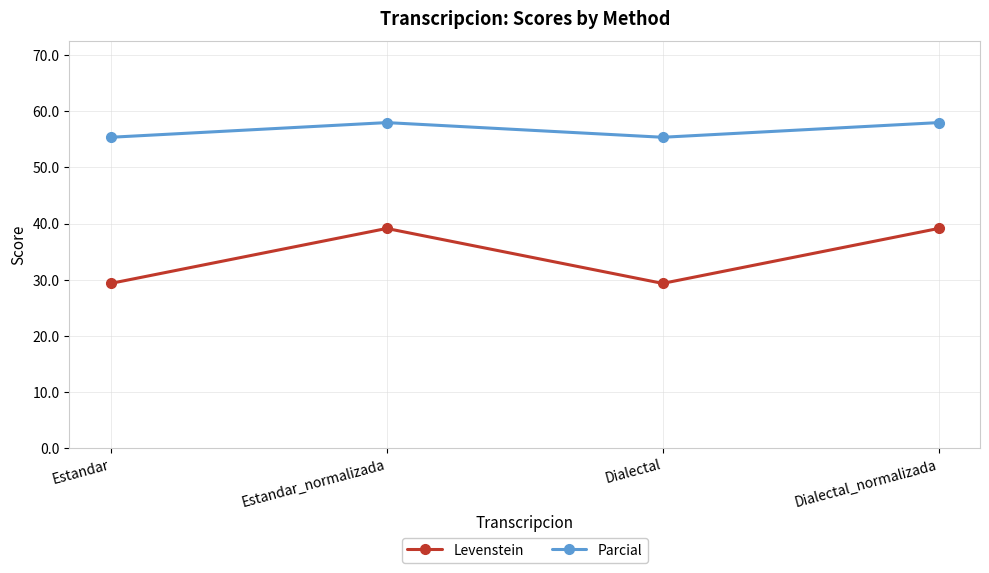

Reading left to right, what are all the values shown in this chart?

Levenstein: Estandar=29.3	Estandar_normalizada=39.1	Dialectal=29.3	Dialectal_normalizada=39.1
Parcial: Estandar=55.4	Estandar_normalizada=58.0	Dialectal=55.4	Dialectal_normalizada=58.0